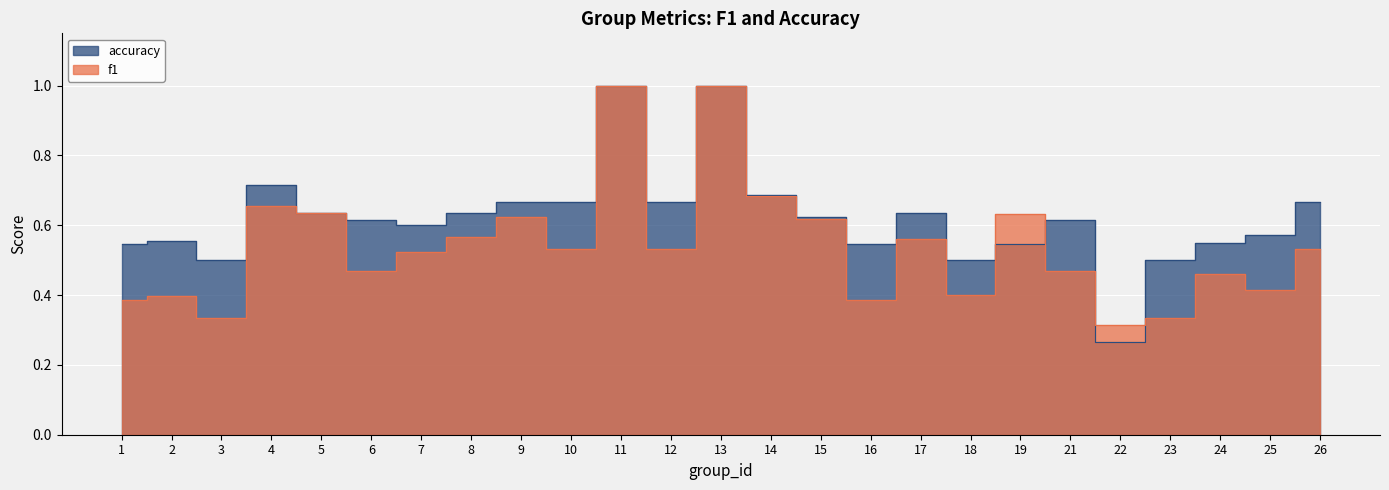

What is the spread (max minus min) of values at 1?

0.2